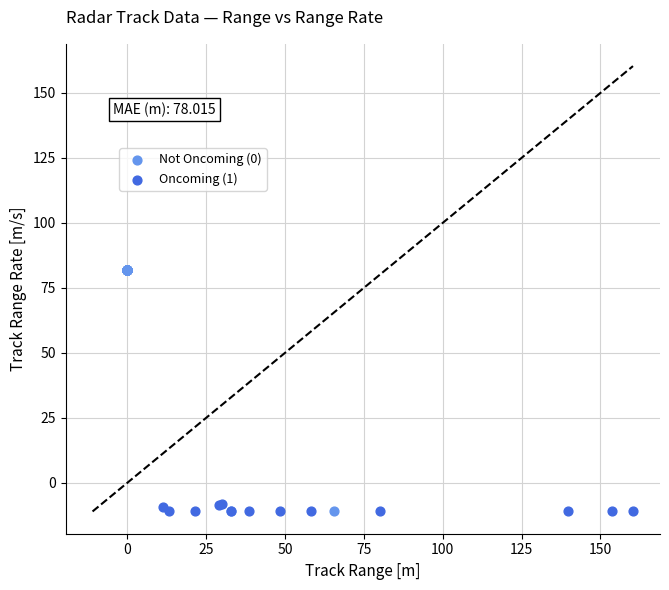

Which series contains the highest Y value?

Not Oncoming (0)